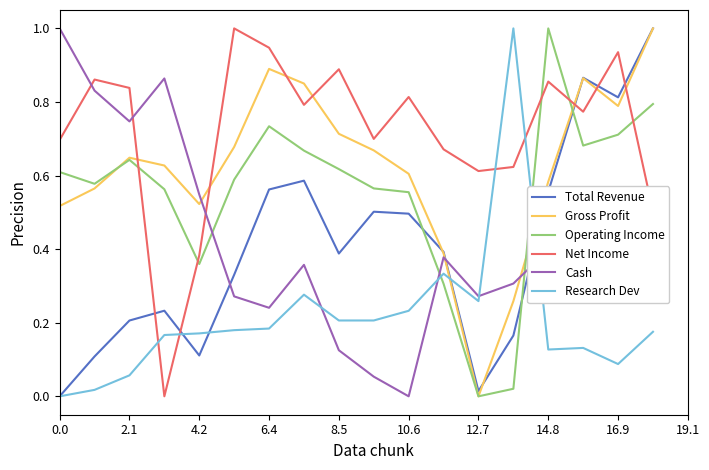

True or false: Net Income and Cash intersect in this chart.

True